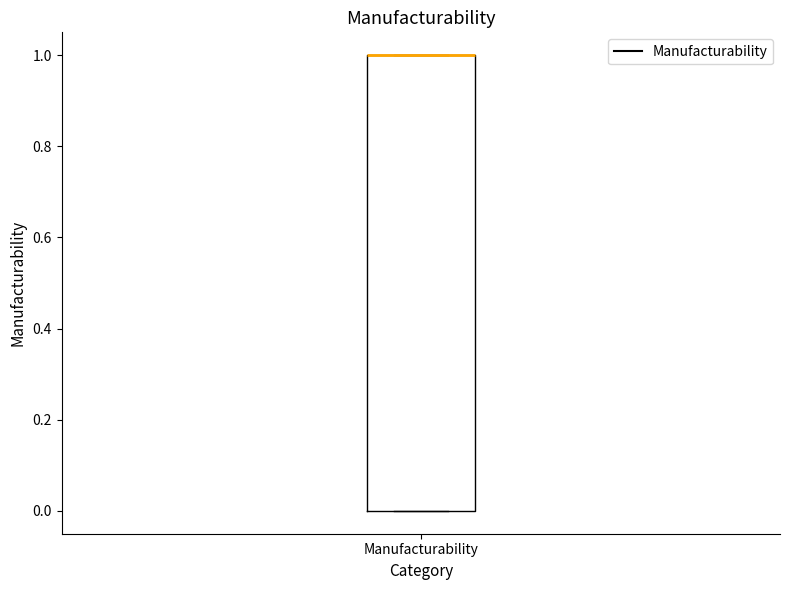

Read this box plot against the y-axis: the position of the median line, the range covered by the box, and the ends of both whiskers. The values are not printed on the chart, so give them approximately, as read against the axis.

median 1 (drawn on the box's upper edge), box 0 to 1, whiskers 0 to 1